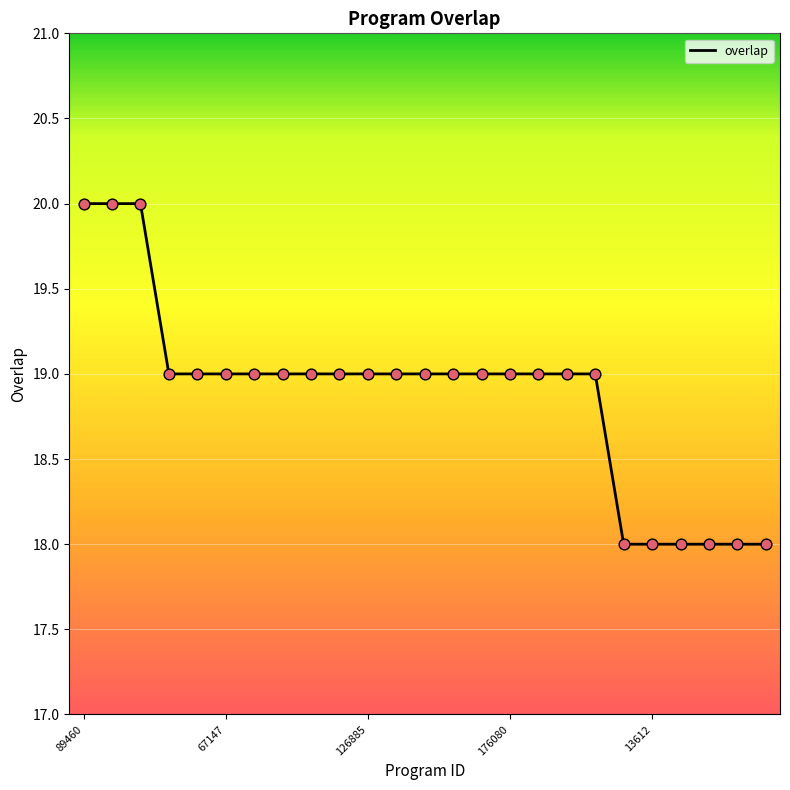

What is the smallest value displayed?

18